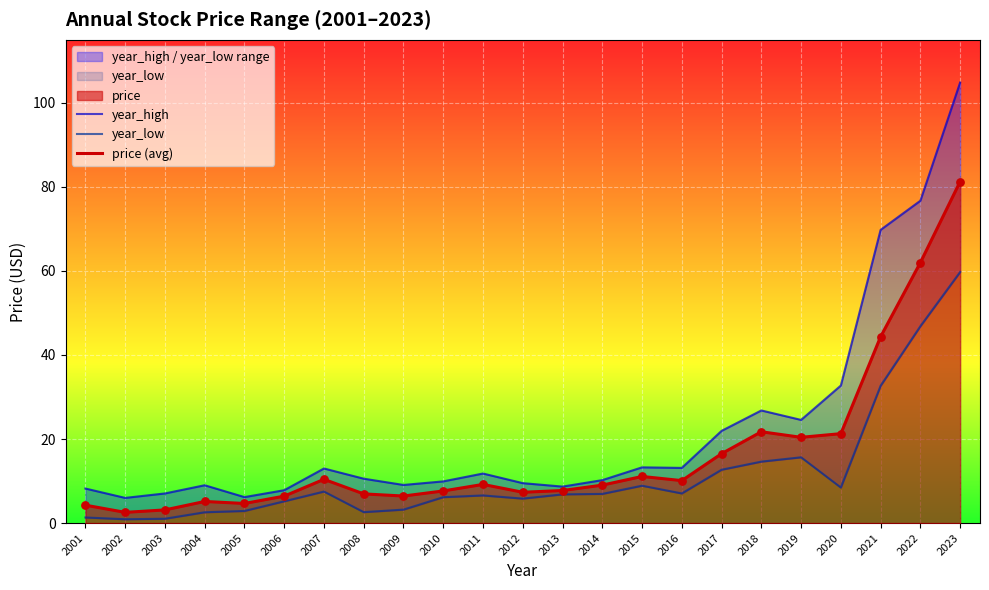

Which series has the widest spread of Y values?

year_high